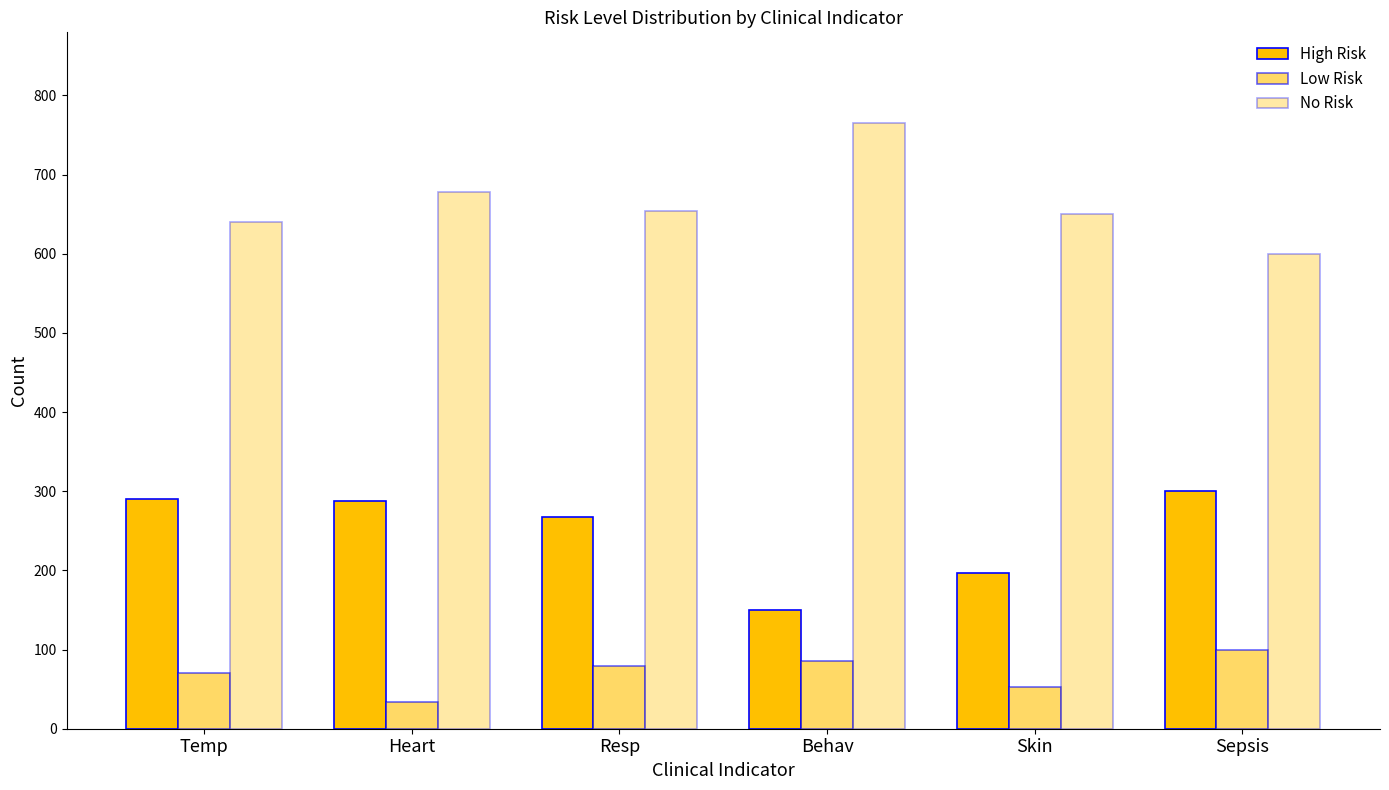

What position from the left is Skin?

5